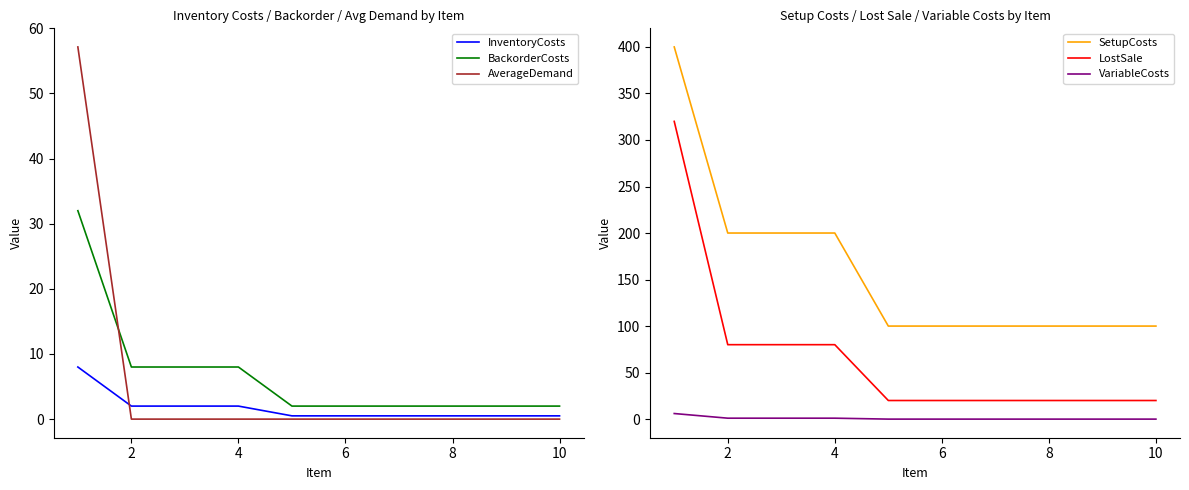

Is this an area chart (filled region under the line)?

No